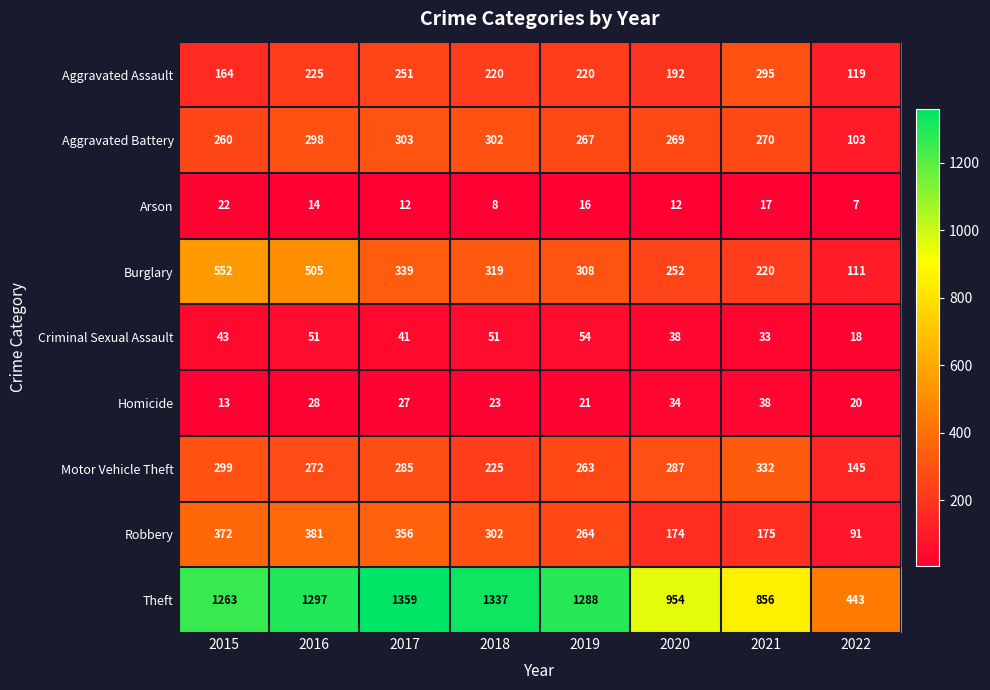

What is the sum of the Aggravated Assault values at 2015 and 2019?

384